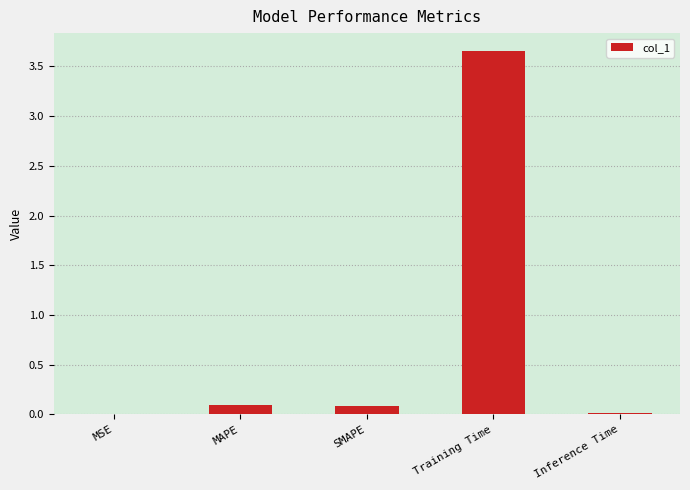

How many distinct data groups are displayed?

1